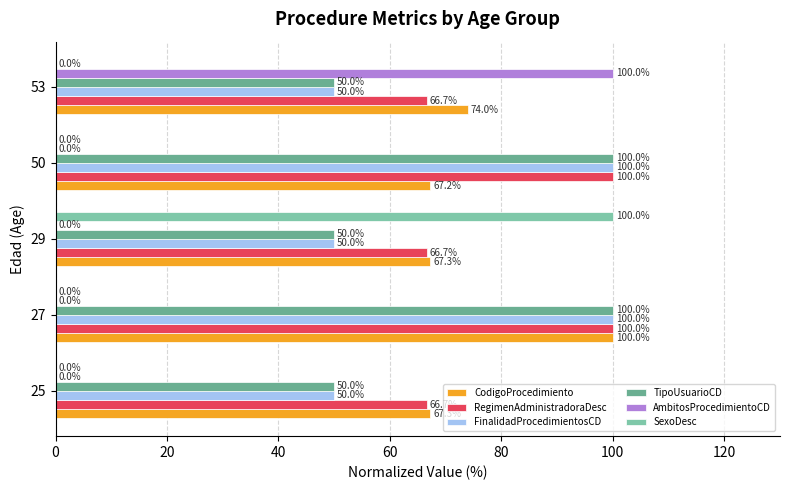

Count the number of data series in this chart.

6